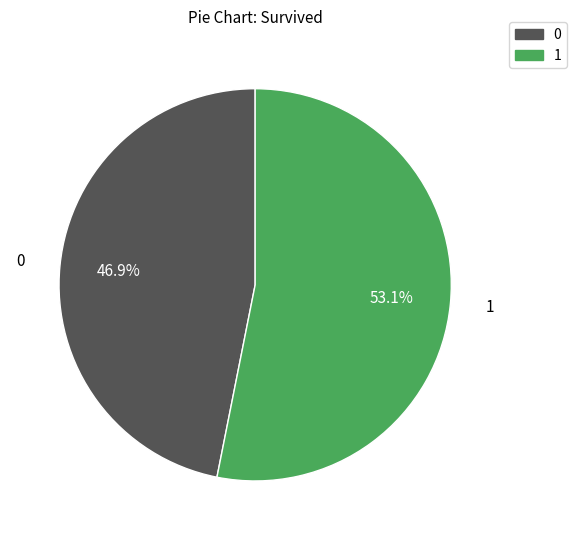

Is there any slice that represents more than half of the pie?

Yes